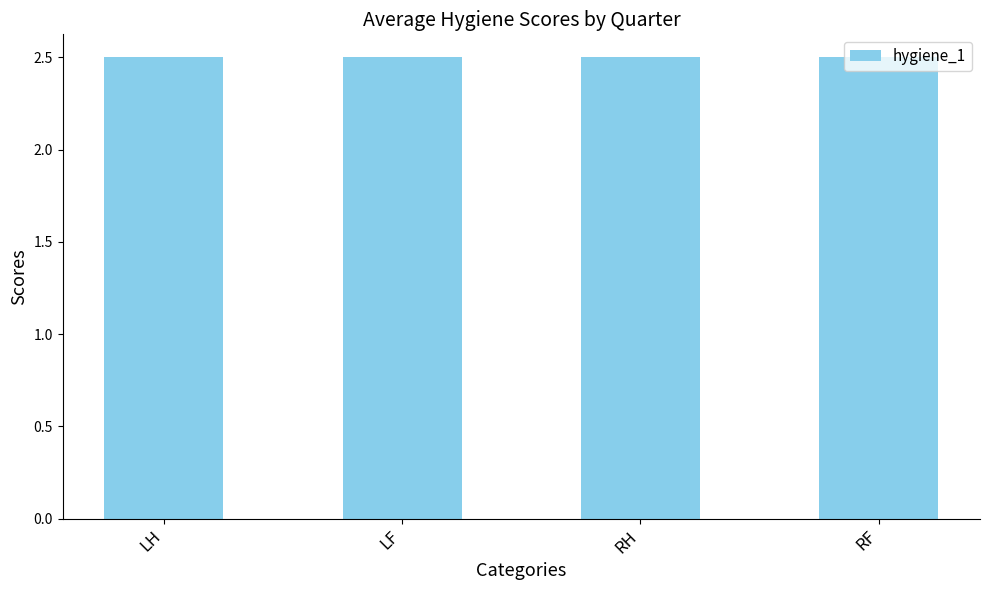

What is the label of the 1st bar from the left?

LH